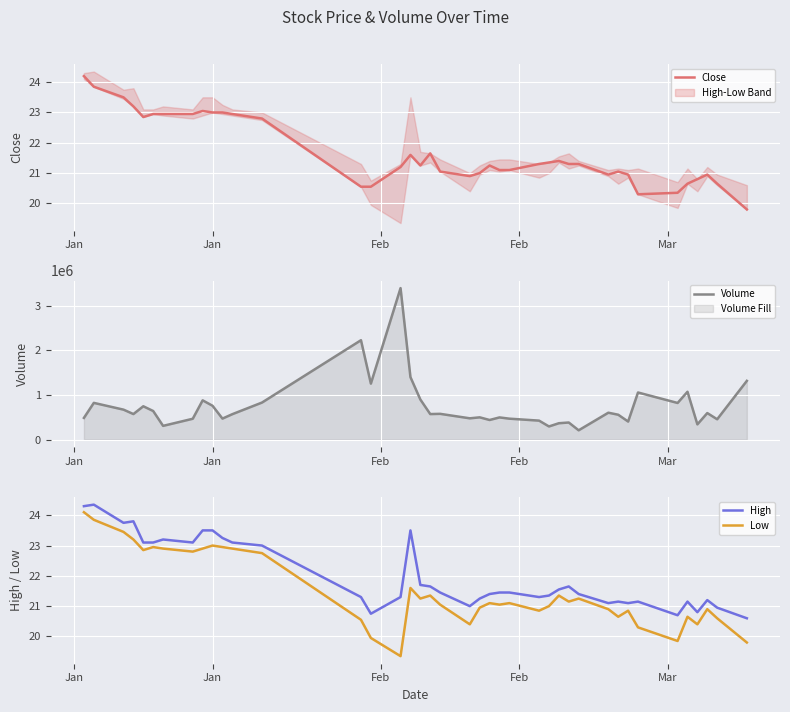

How many data points in Volume are less than 571821?

20